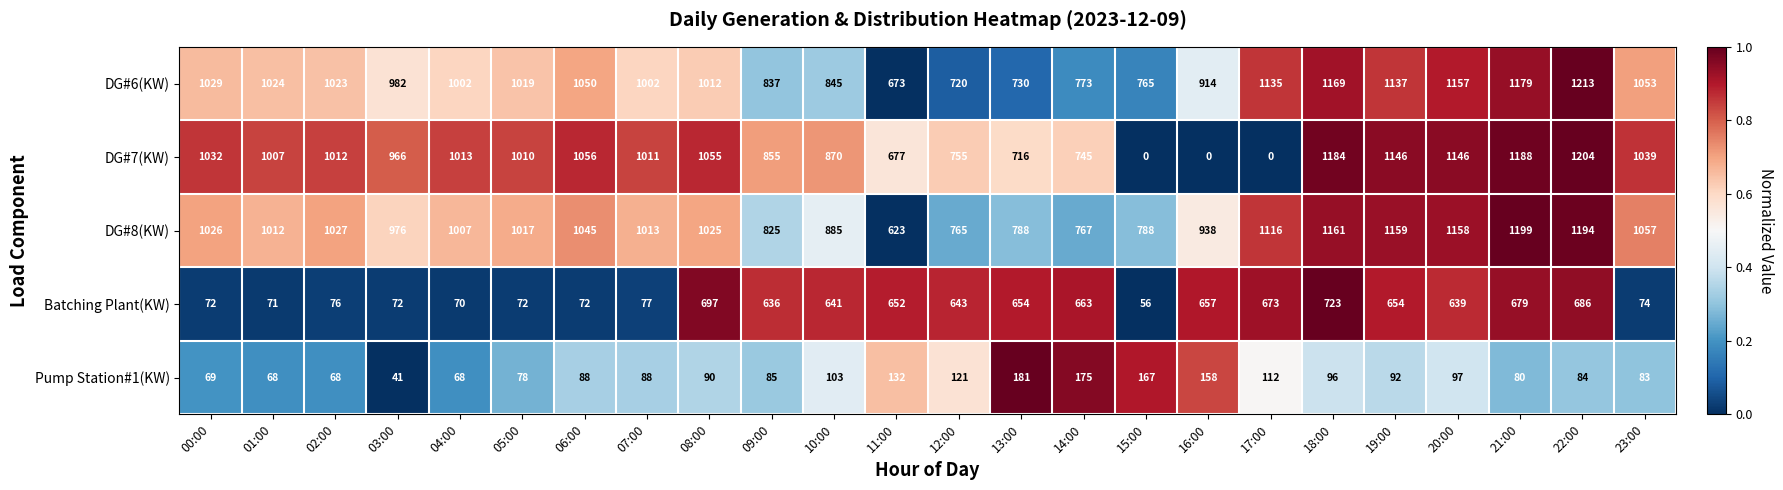

What is the difference between the maximum and minimum values in the Pump Station#1(KW) series?

140